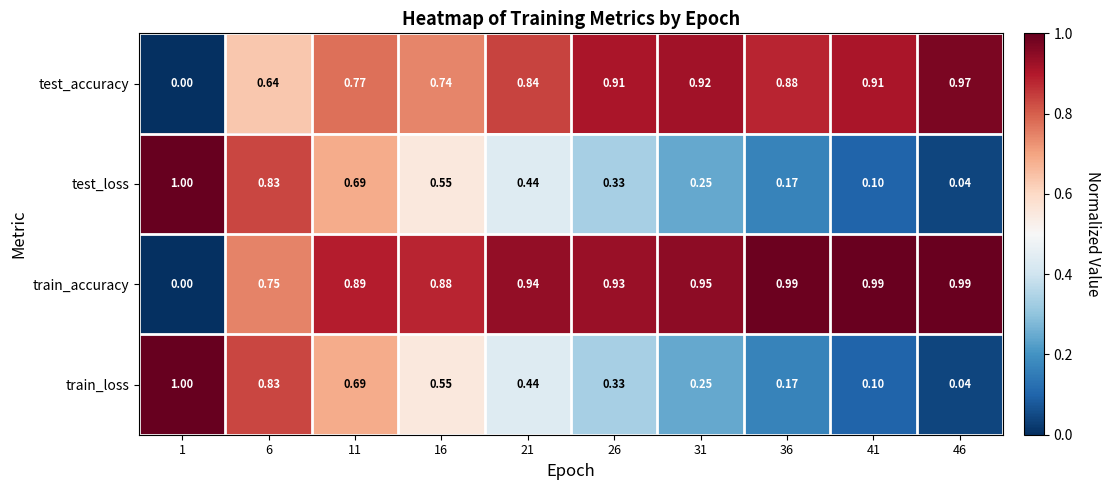

Which series has the widest spread of values?

train_accuracy